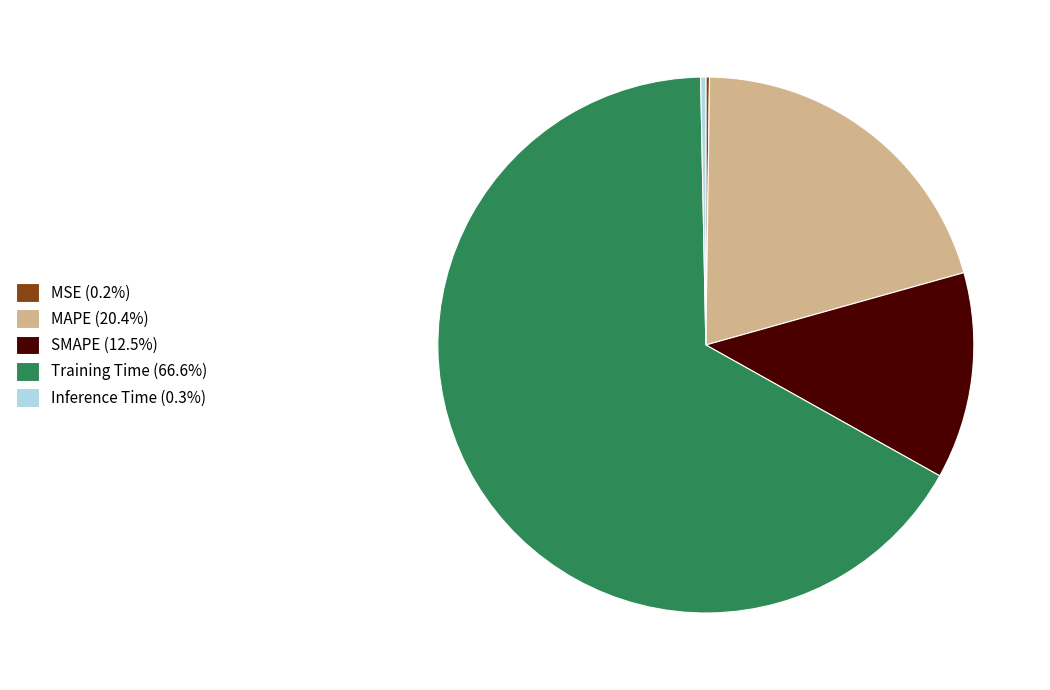

Which slice is the largest?

Training Time